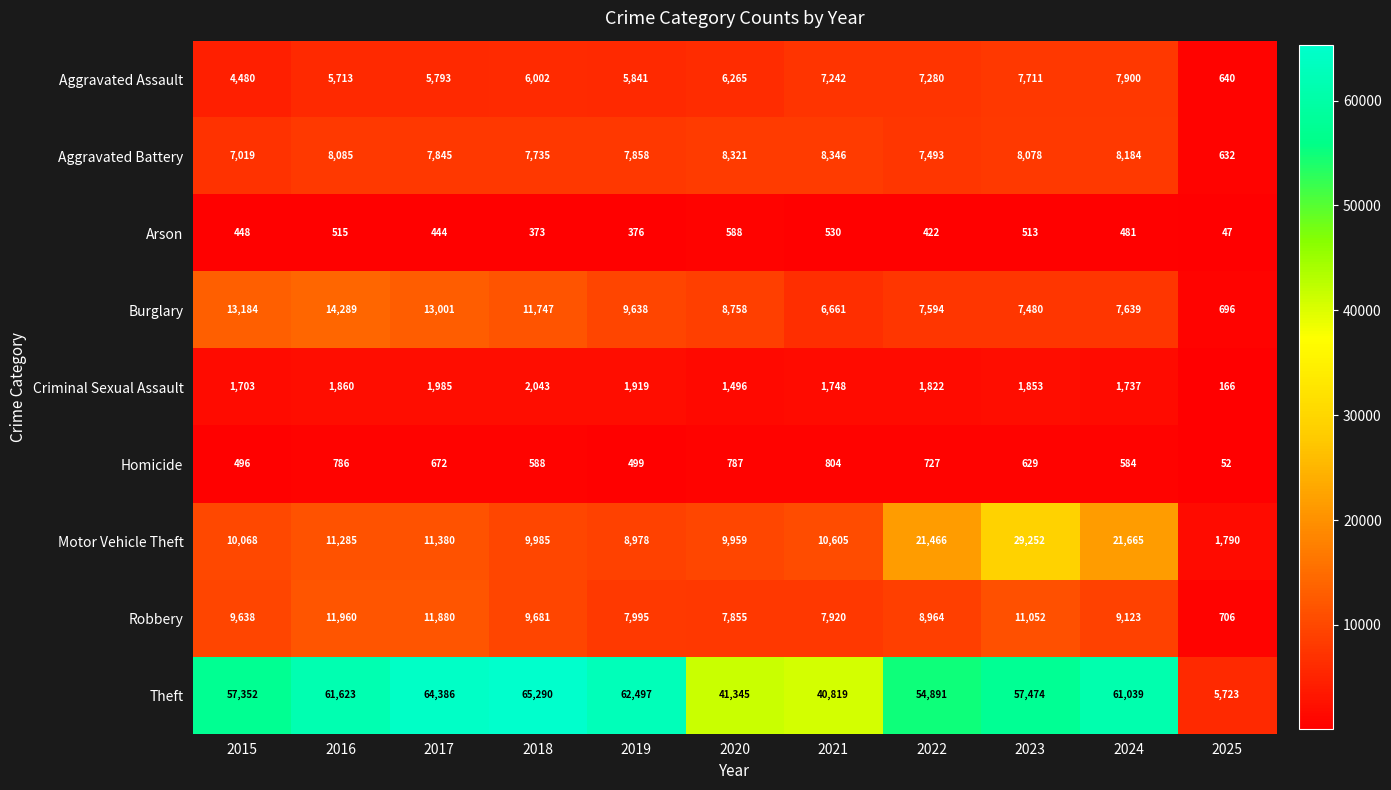

What is the average value of the Motor Vehicle Theft series?

13312